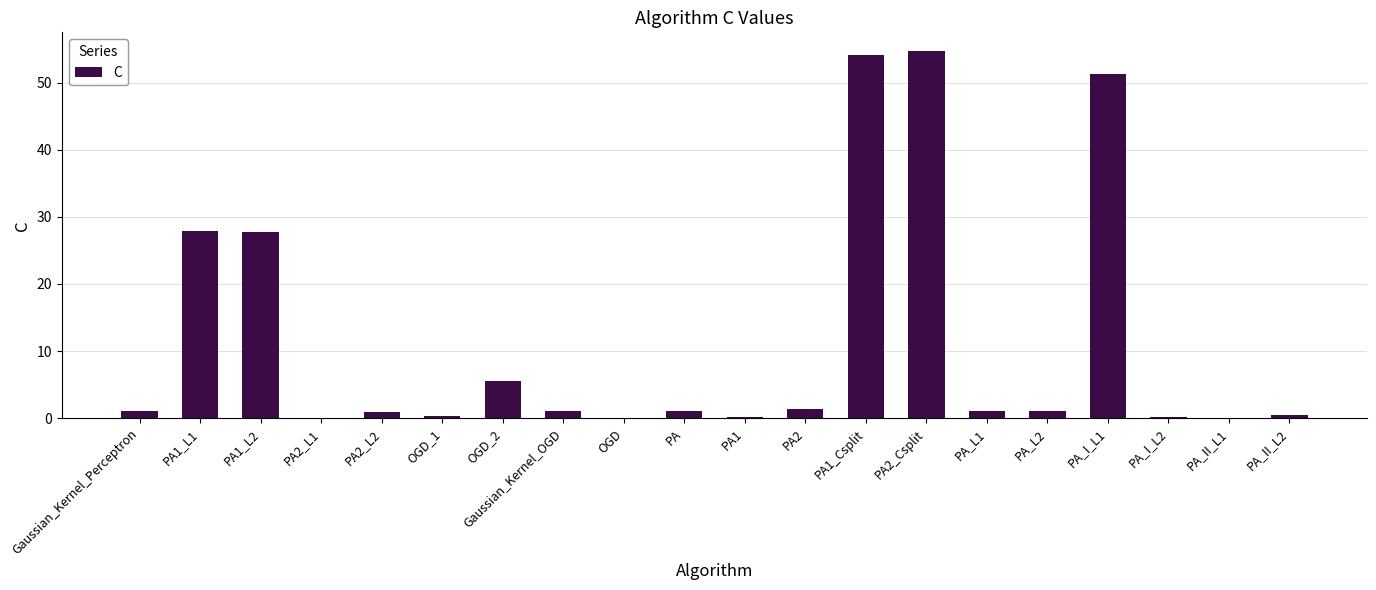

Count the number of data series in this chart.

1